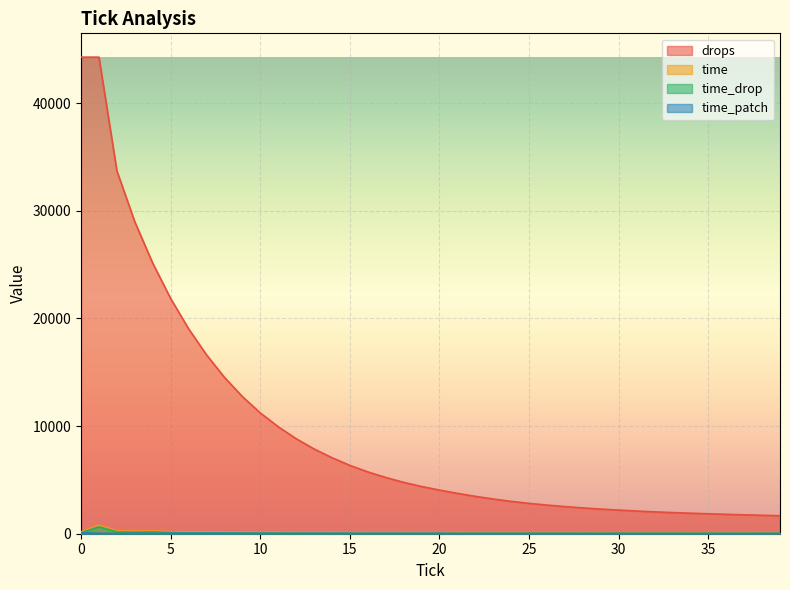

Does the chart display data point markers on the line(s)?

No